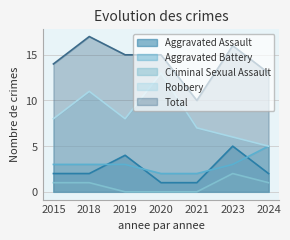

List the labels in order of Robbery value, largest first.

2020, 2018, 2015, 2019, 2021, 2023, 2024